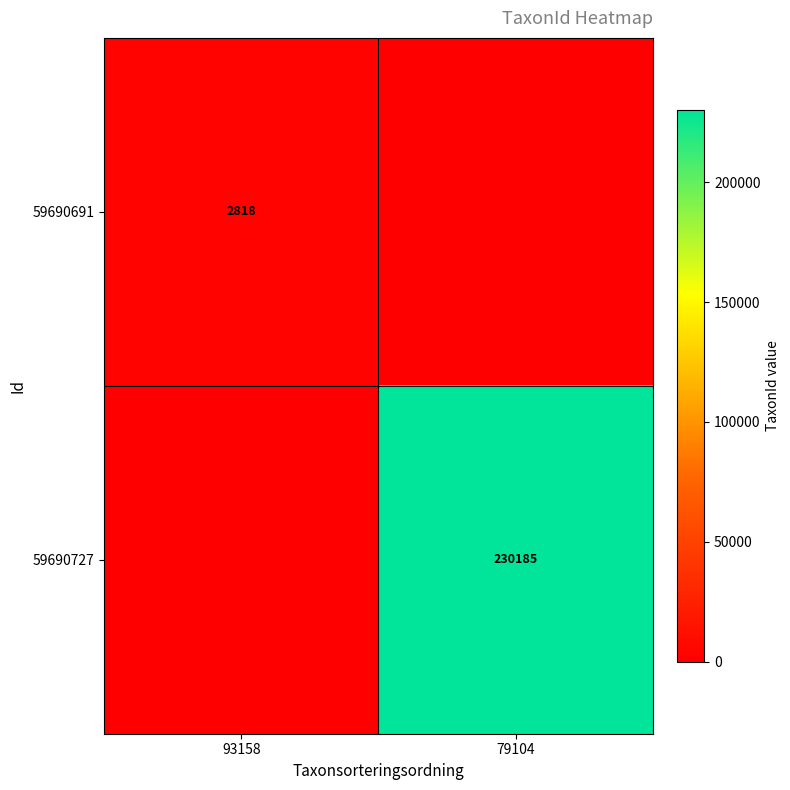

Is the value of 59690727 at 79104 greater than the value of 59690691 at 93158?

Yes